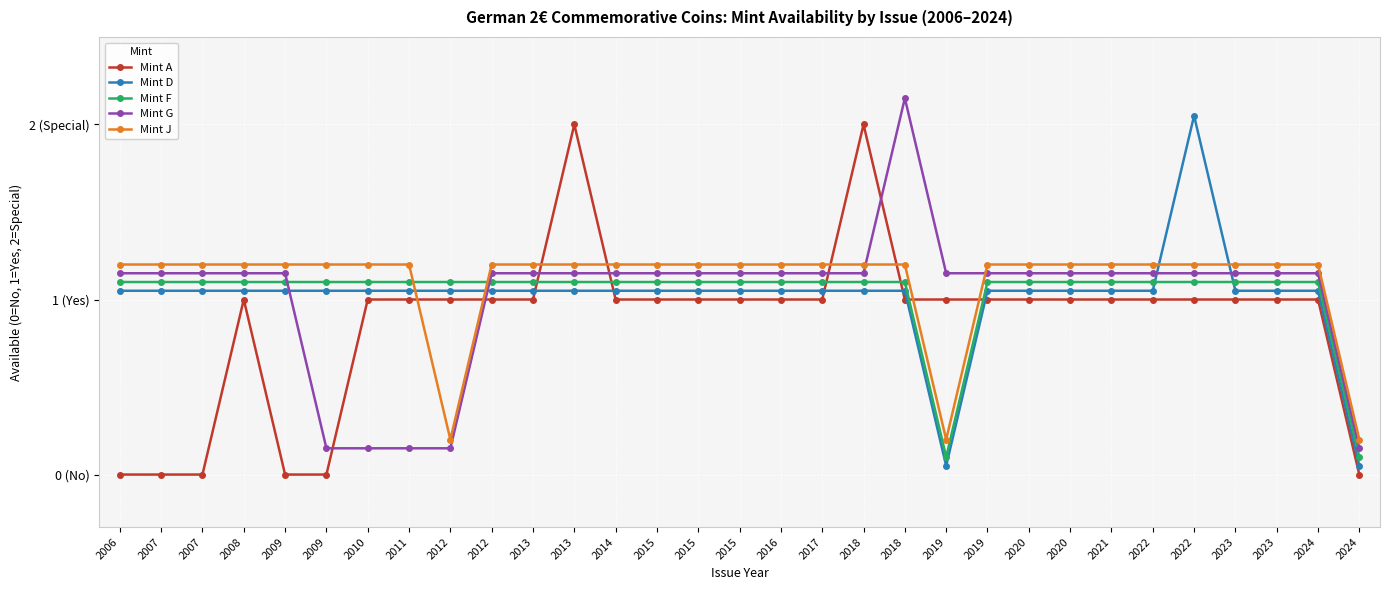

What is the approximate value of Mint J at 2015?

1.2